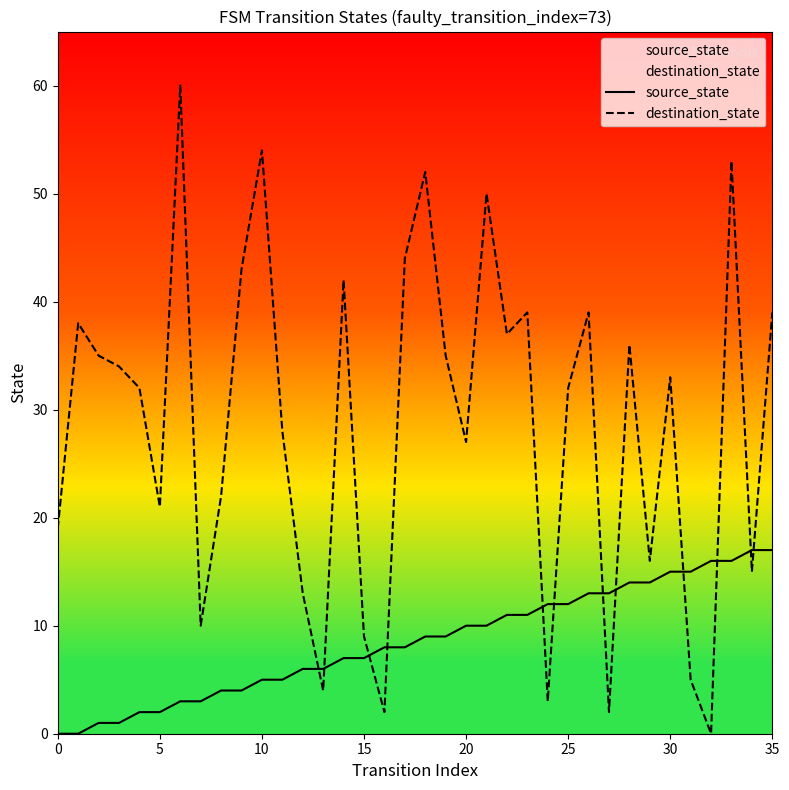

Where do destination_state and source_state first cross each other?

12 and 13